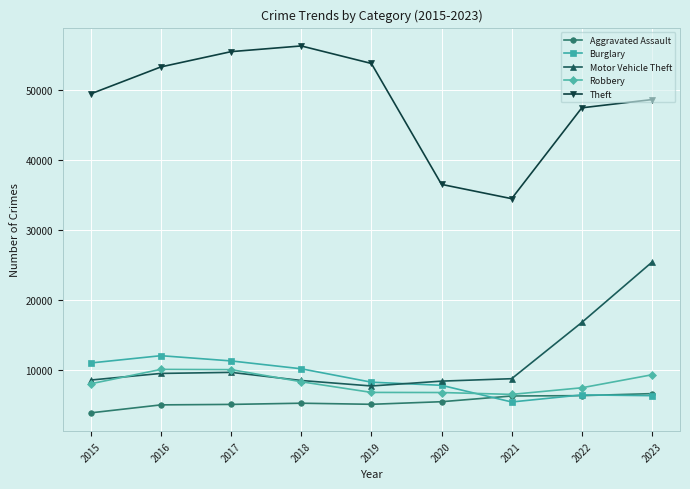

After their last crossing, which series has the higher values: Motor Vehicle Theft or Burglary?

Motor Vehicle Theft